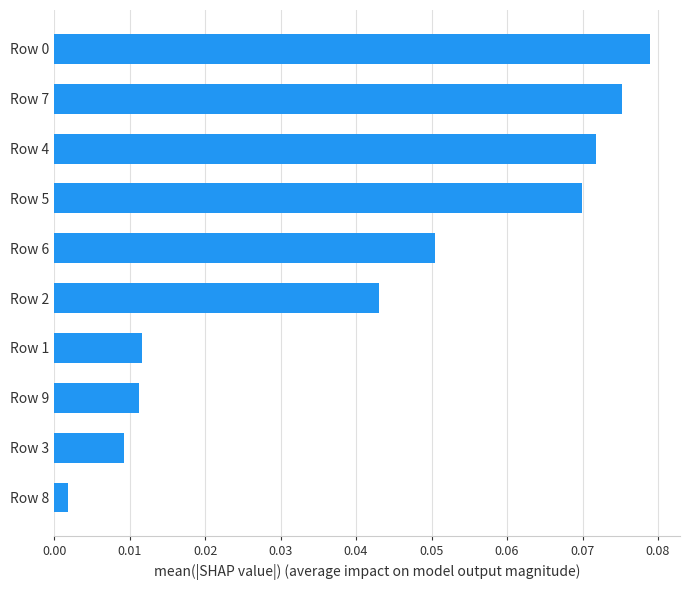

What is the sum of all values?

0.4